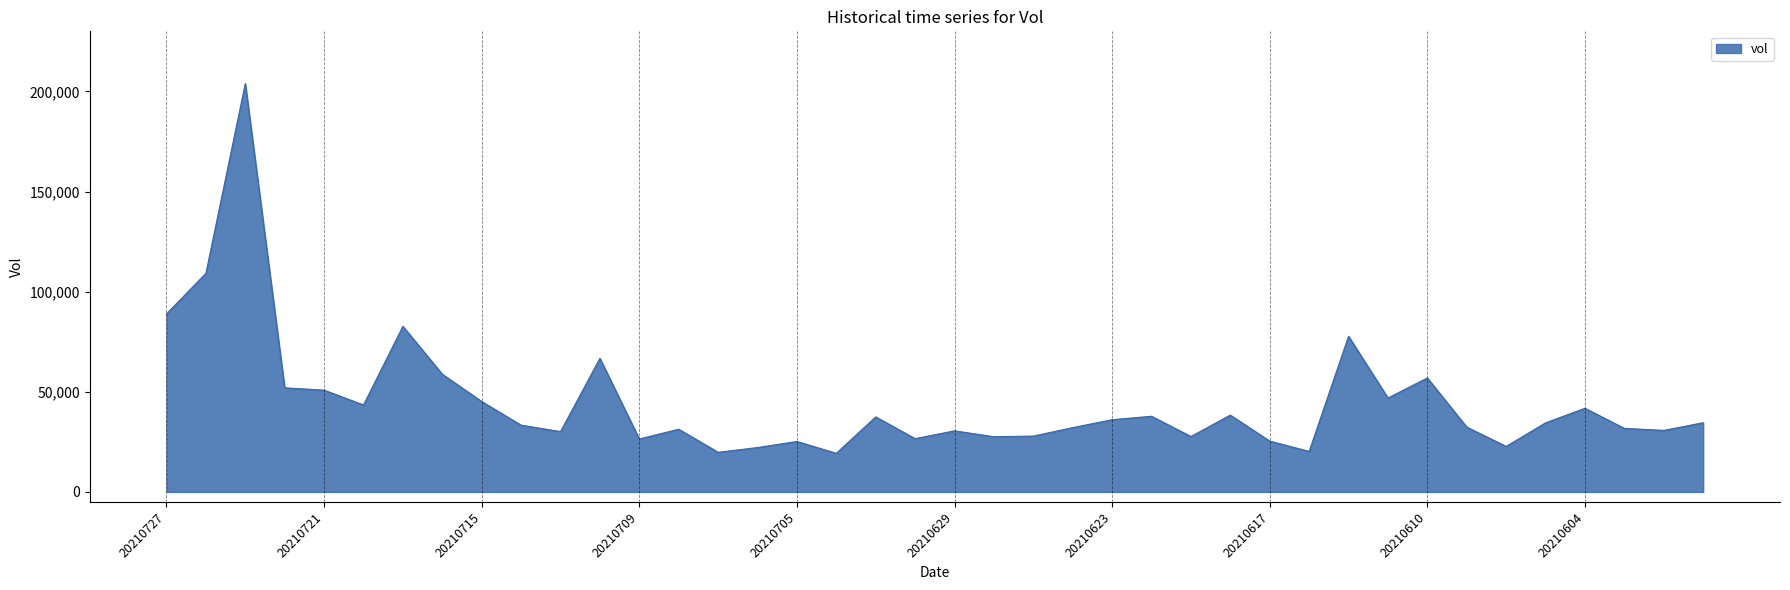

What is the minimum value shown in the chart?

19294.0